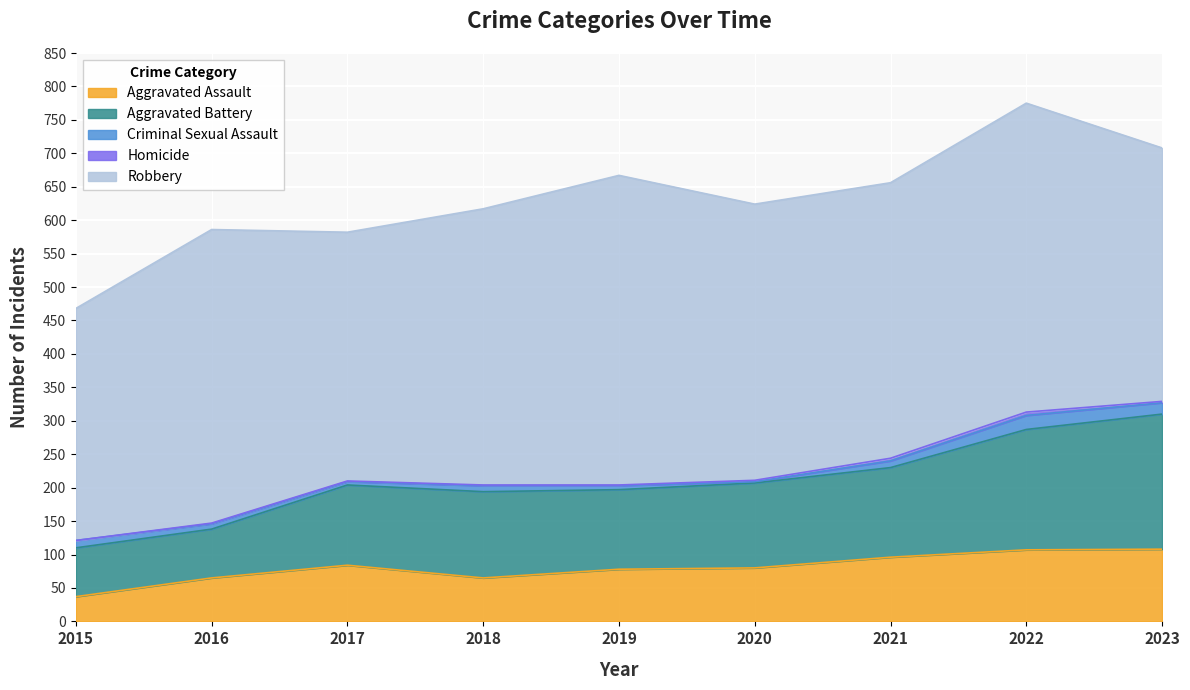

True or false: Aggravated Battery has more than 0 interior local peaks.

True